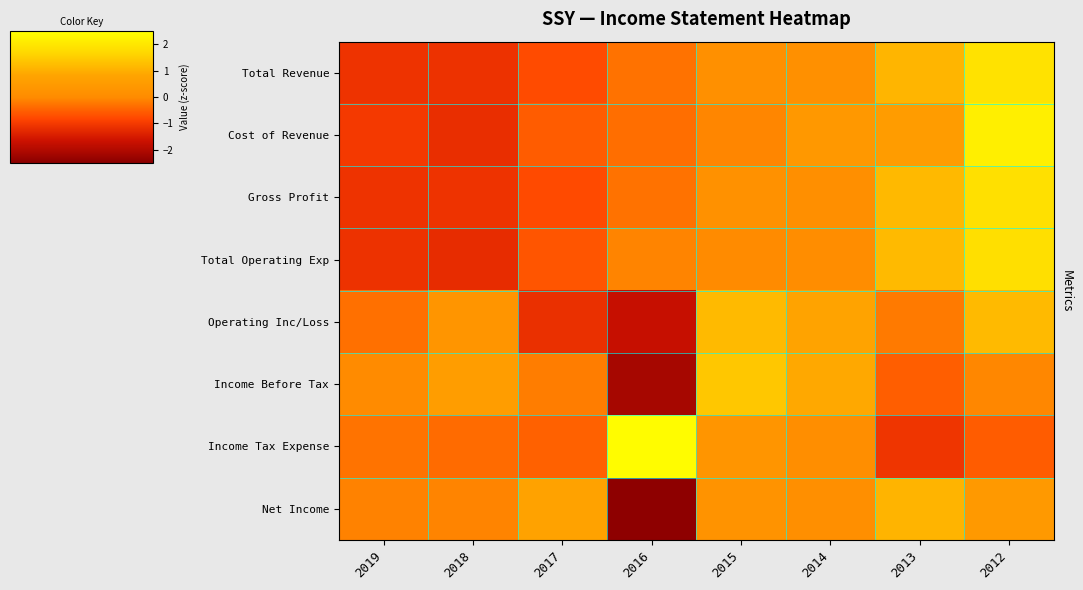

Which has a higher value, 2012 or 2015?

2012